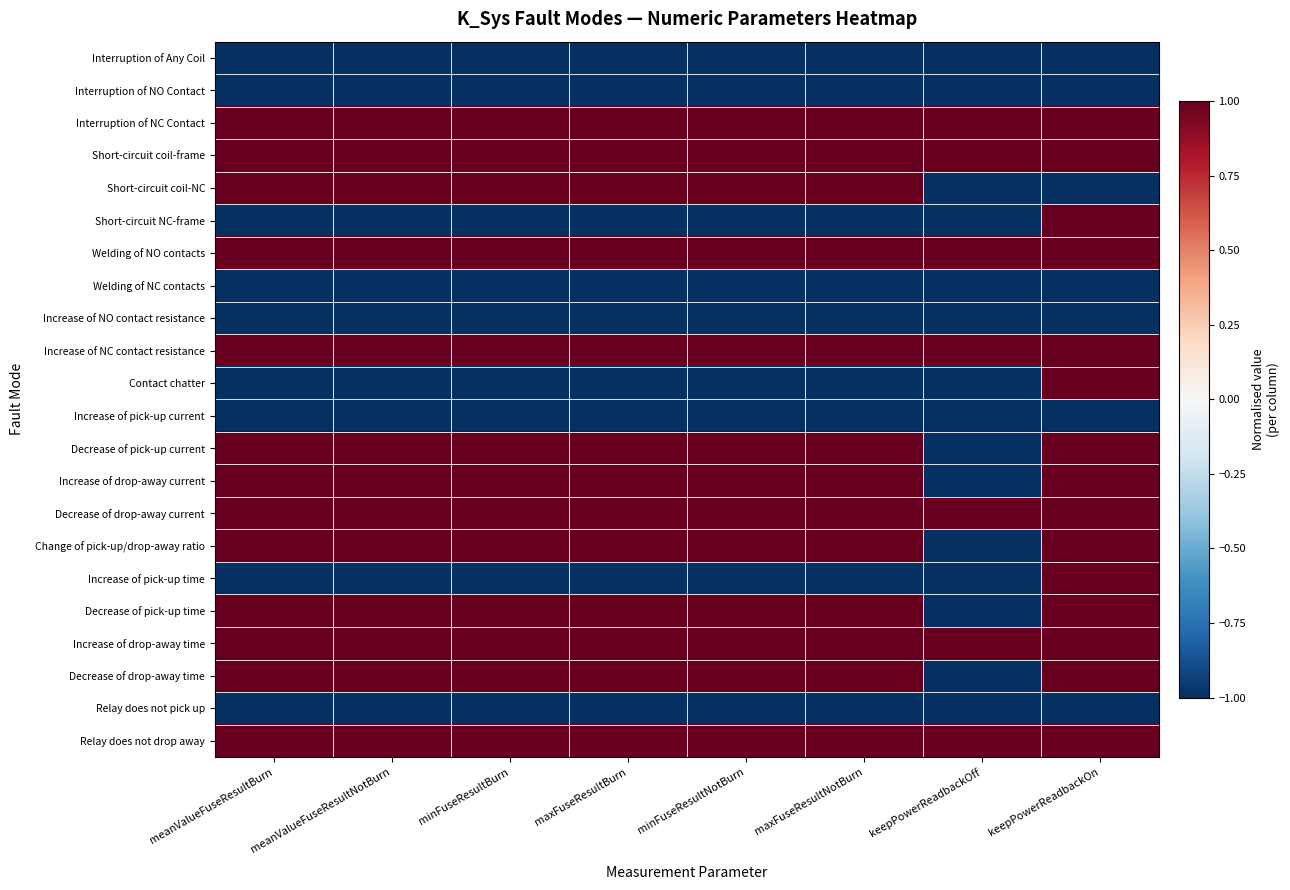

At which category is the sum across all series the highest?

keepPowerReadbackOn